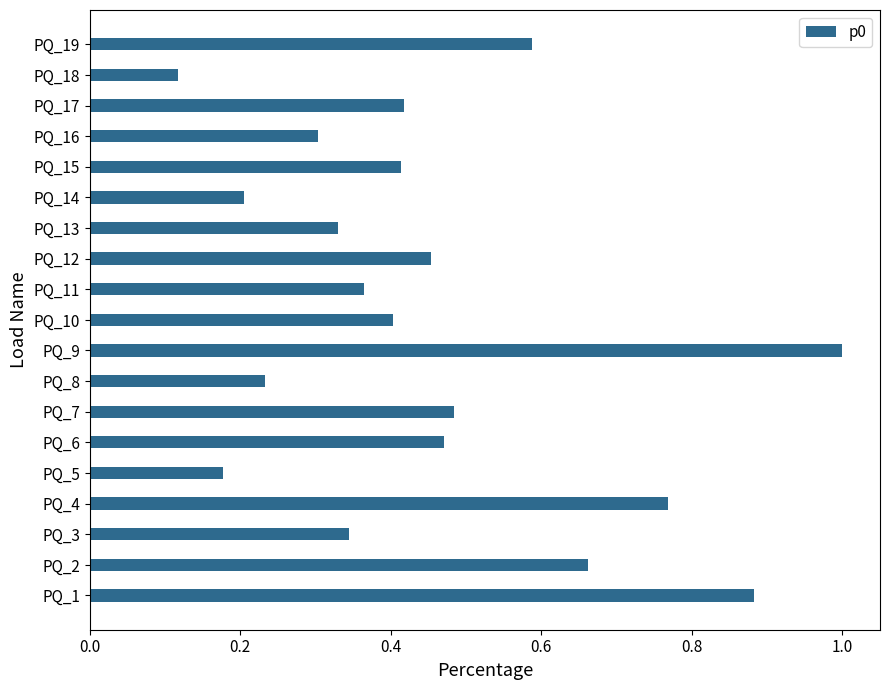

What is the maximum value shown in the chart?

1.0